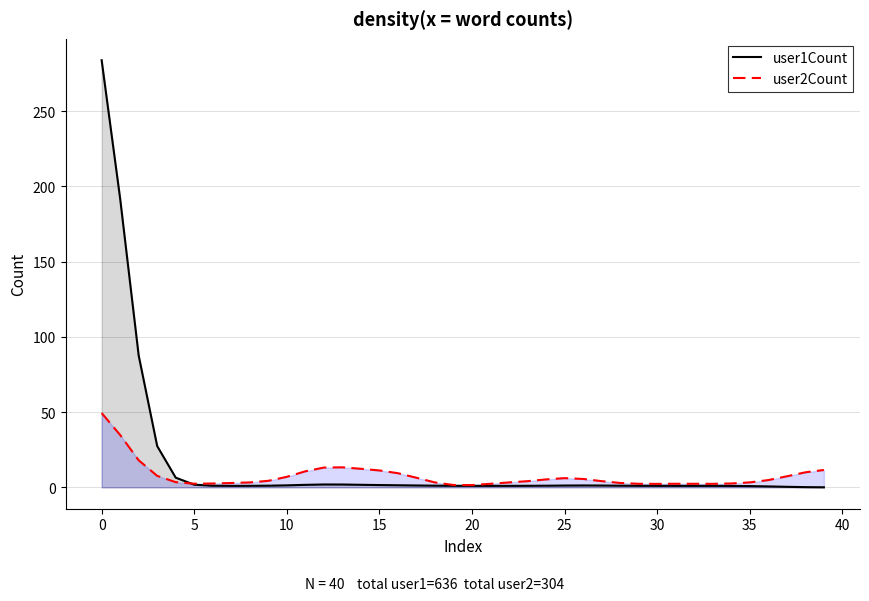

Which series changed the most between 27 and 36?

user2Count